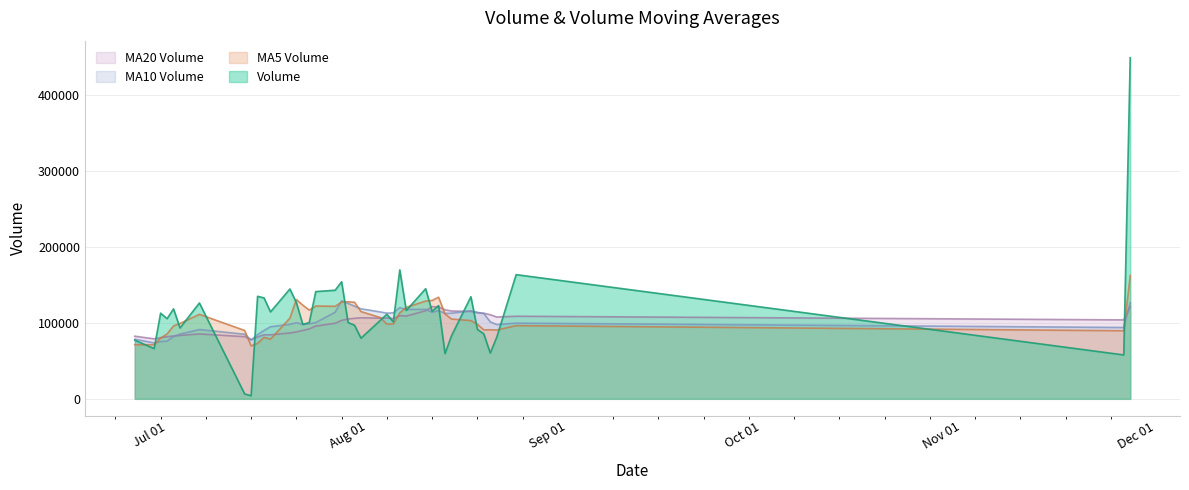

What is the label of the 40th point from the right?

2015-06-26